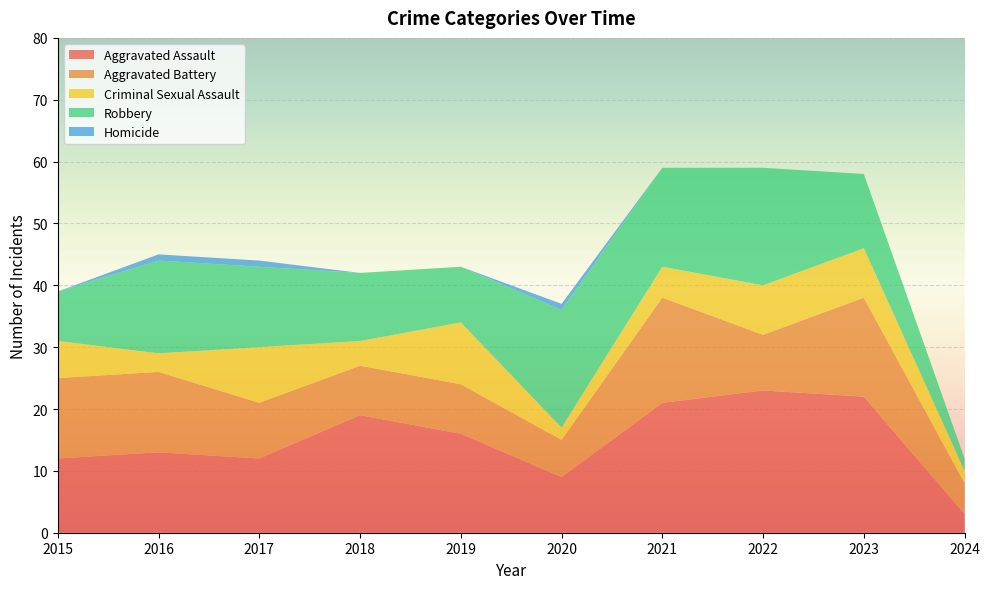

Reading left to right, extract all data points from this chart.

Aggravated Assault: 2015=12	2016=13	2017=12	2018=19	2019=16	2020=9	2021=21	2022=23	2023=22	2024=3
Aggravated Battery: 2015=13	2016=13	2017=9	2018=8	2019=8	2020=6	2021=17	2022=9	2023=16	2024=5
Criminal Sexual Assault: 2015=6	2016=3	2017=9	2018=4	2019=10	2020=2	2021=5	2022=8	2023=8	2024=2
Robbery: 2015=8	2016=15	2017=13	2018=11	2019=9	2020=19	2021=16	2022=19	2023=12	2024=2
Homicide: 2015=0	2016=1	2017=1	2018=0	2019=0	2020=1	2021=0	2022=0	2023=0	2024=0